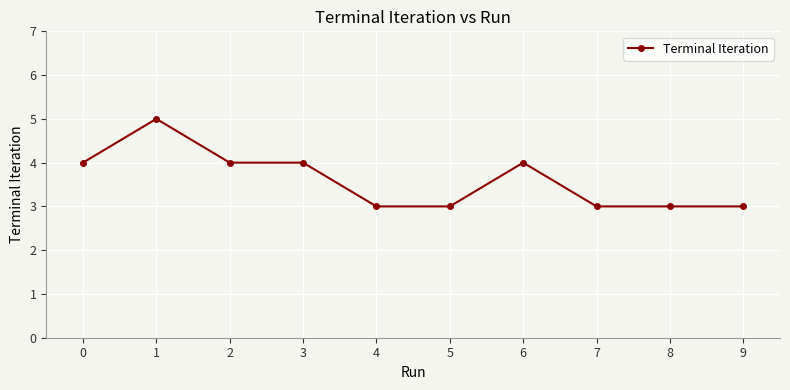

How many values are below 4?

5